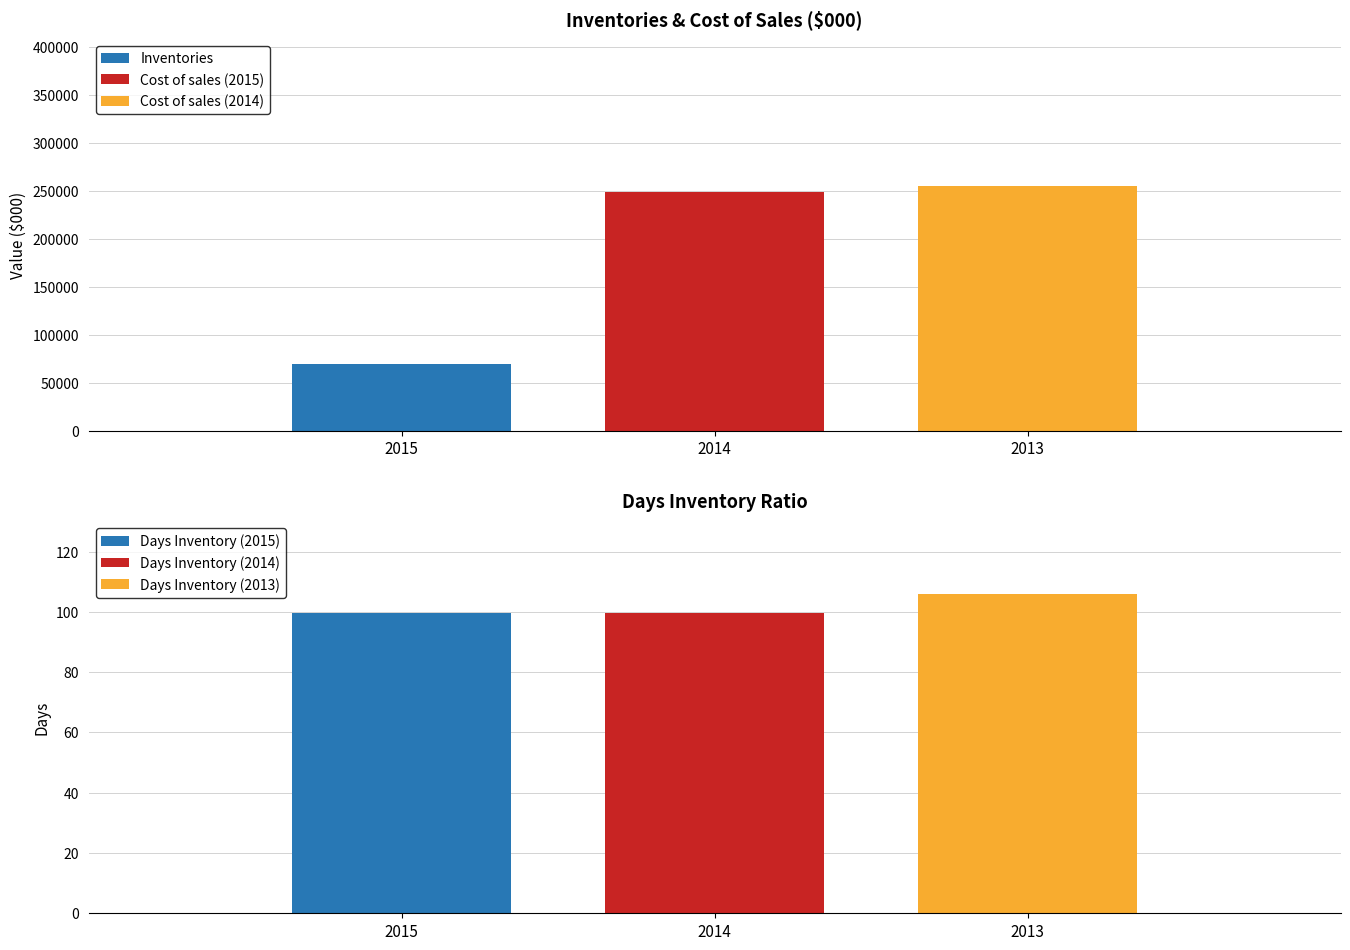

Is the value of Inventories at 2015 greater than the value of Days Inventory Ratio at 2014?

Yes